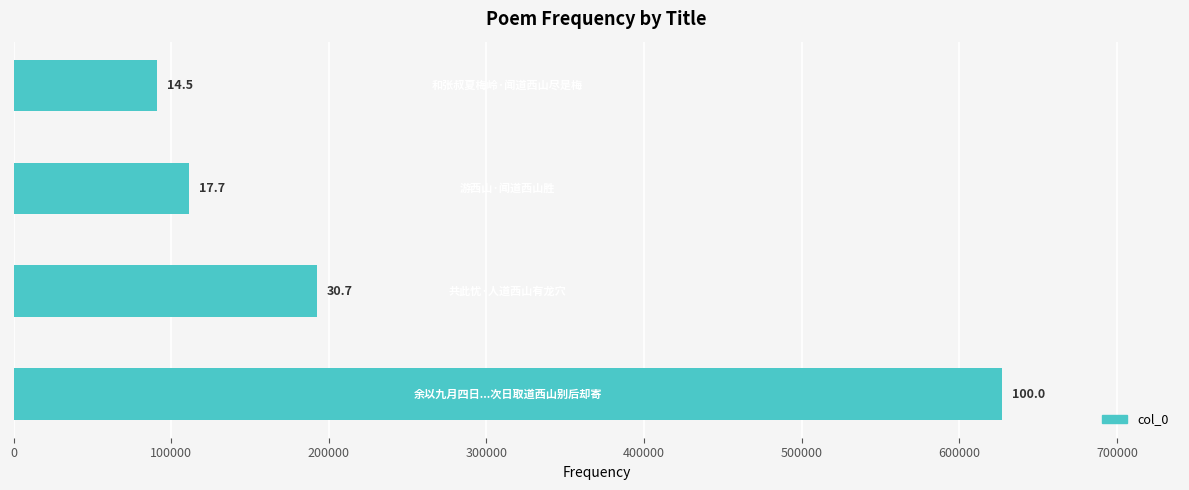

What is the average value?

255514